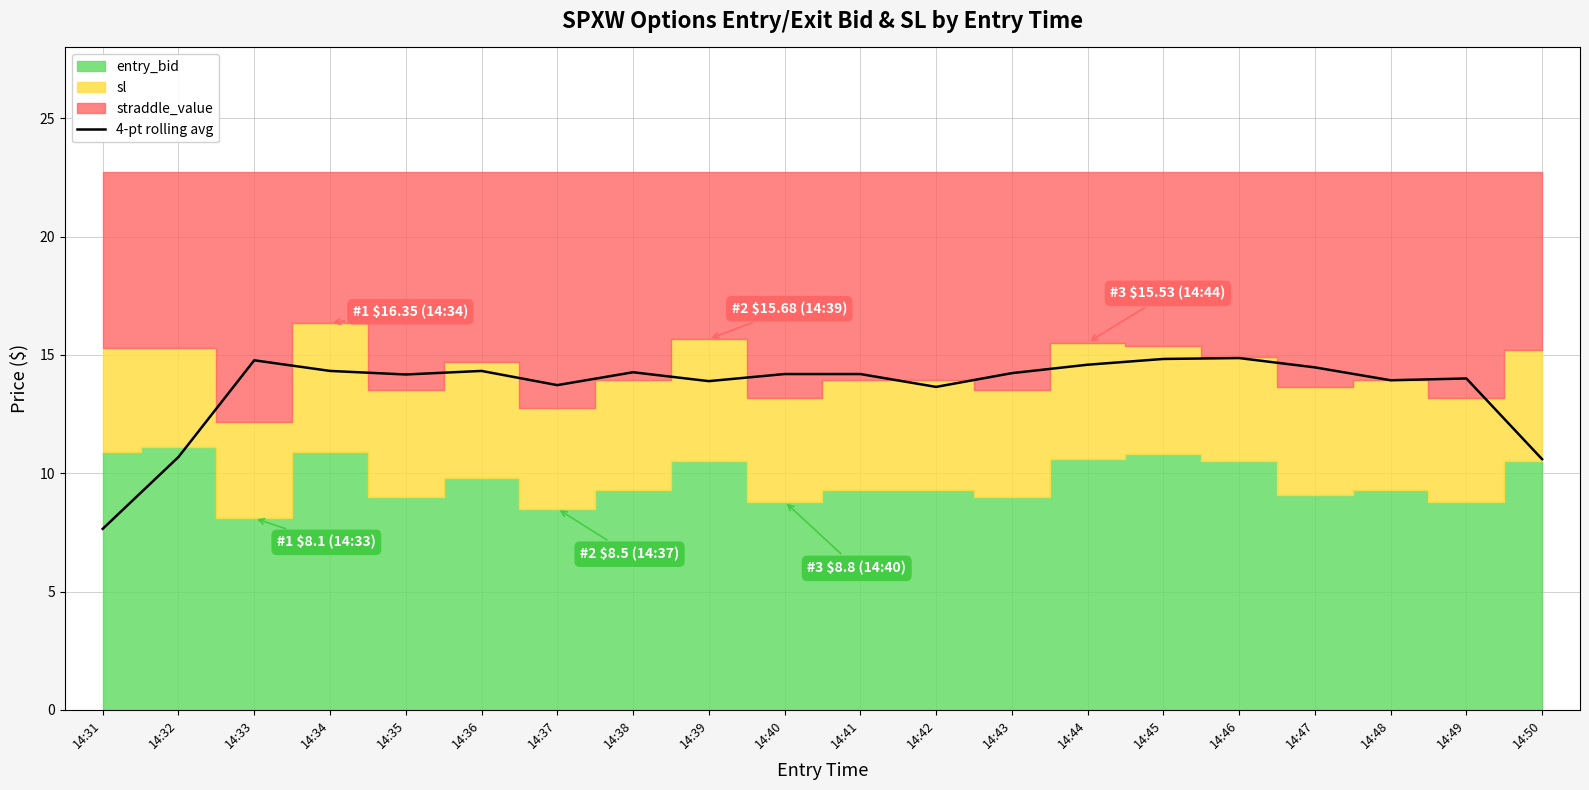

Where is the first local maximum?

14:33